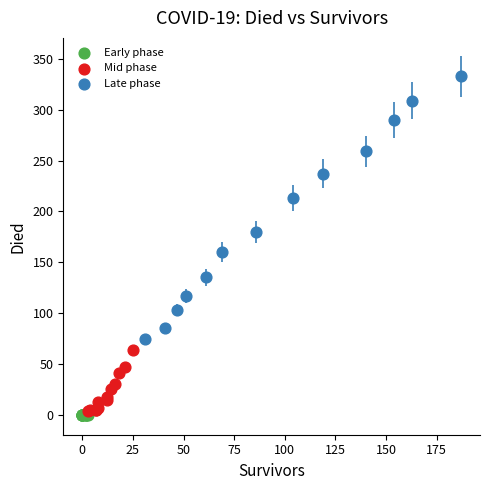

Which series has the widest spread of Y values?

Late phase